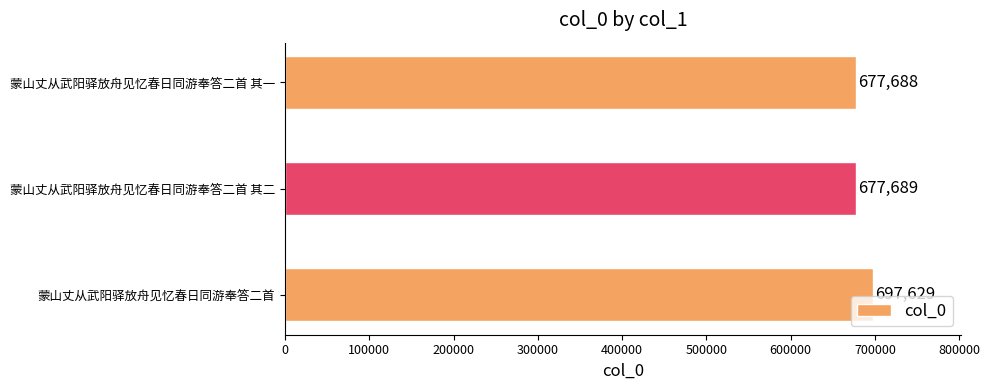

Rank the categories by value from highest to lowest.

蒙山丈从武阳驿放舟见忆春日同游奉答二首, 蒙山丈从武阳驿放舟见忆春日同游奉答二首 其二, 蒙山丈从武阳驿放舟见忆春日同游奉答二首 其一